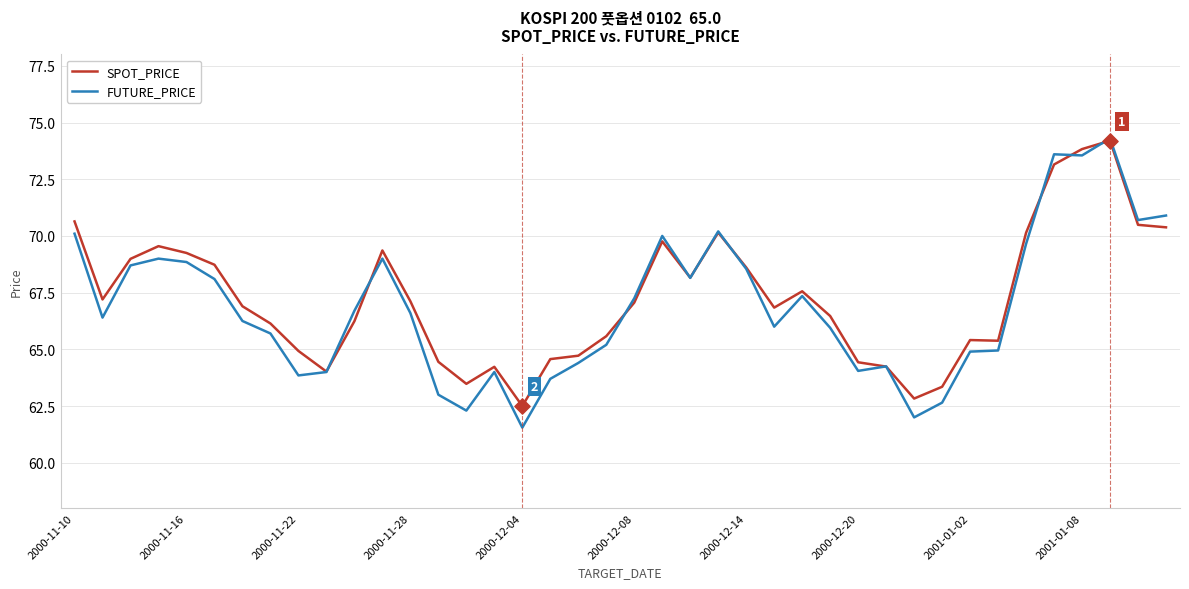

What are all the series names shown in the legend?

SPOT_PRICE, FUTURE_PRICE